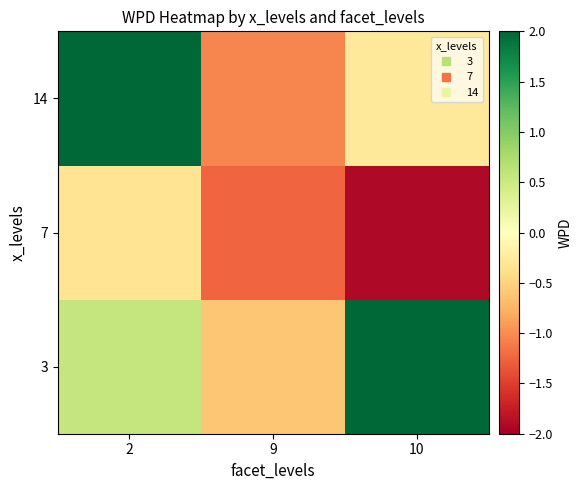

Between 10 and 9, which is larger?

10